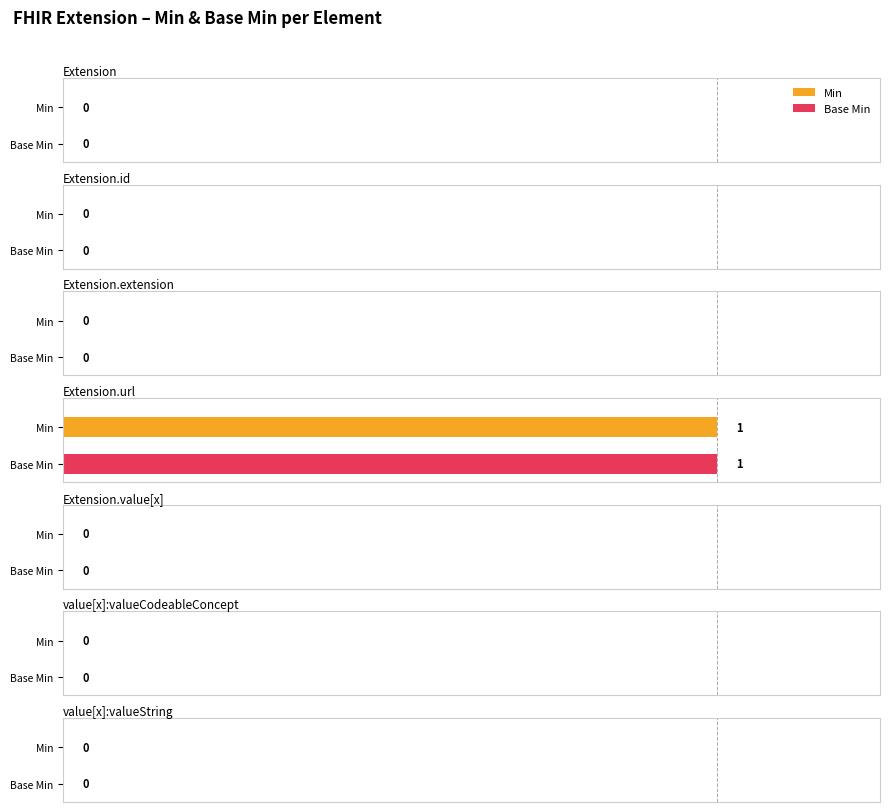

How many values in Min are above zero?

1